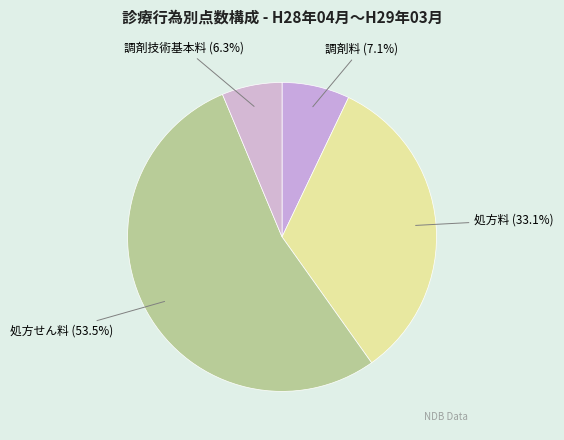

Count the number of slices in the pie.

4